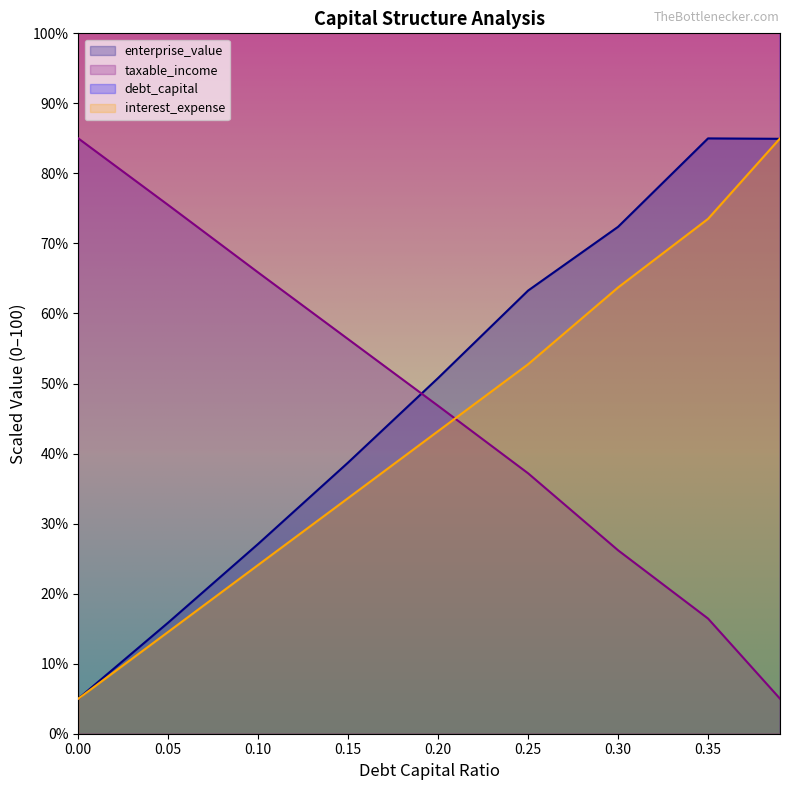

Reading left to right, extract all data points from this chart.

debt_capital: 0.0=500.0	0.05=1525.6	0.1=2551.3	0.15=3576.9	0.2=4602.6	0.25=5628.2	0.3=6653.8	0.35=7679.5	0.39=8500.0
enterprise_value: 0.0=5.0	0.05=15.9	0.1=27.1	0.15=38.7	0.2=50.8	0.25=63.3	0.3=72.4	0.35=85.0	0.39=84.9
interest_expense: 0.0=5.0	0.05=14.5	0.1=24.1	0.15=33.6	0.2=43.2	0.25=52.8	0.3=63.7	0.35=73.5	0.39=85.0
taxable_income: 0.0=85.0	0.05=75.5	0.1=65.8	0.15=56.3	0.2=46.8	0.25=37.2	0.3=26.2	0.35=16.4	0.39=5.0